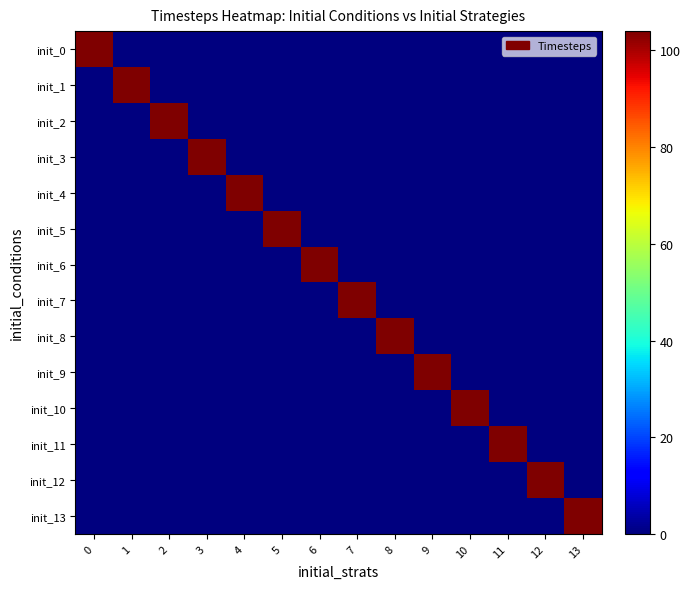

Which has a higher value, 10 or 2?

10